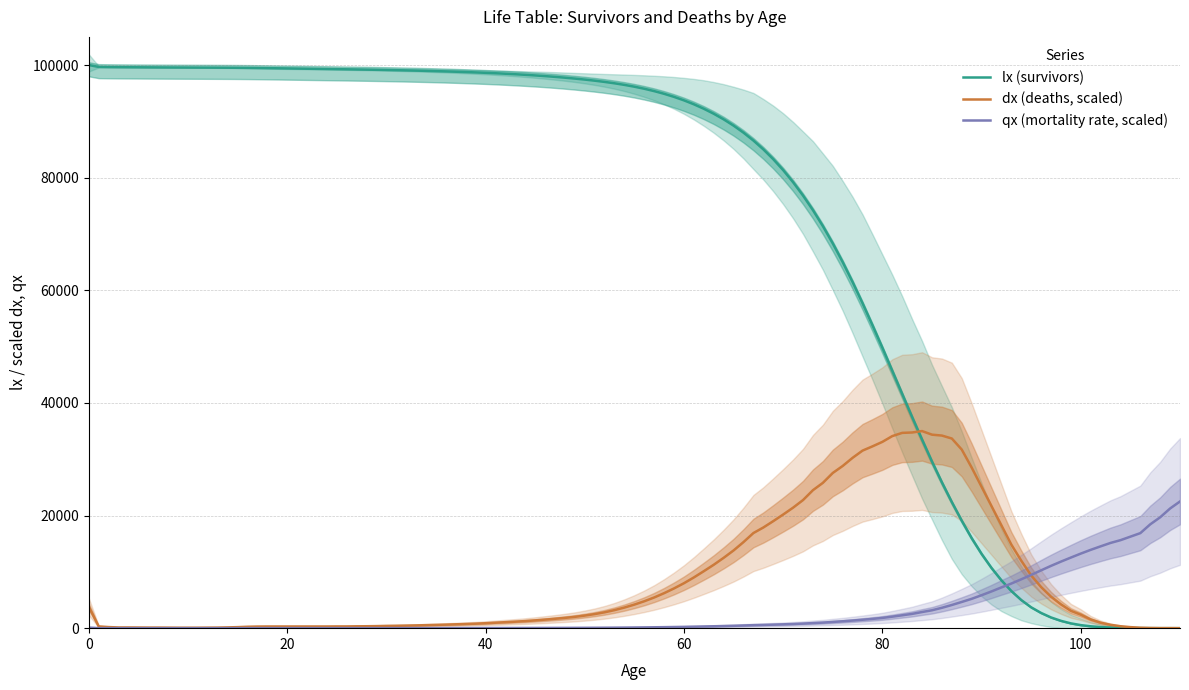

True or false: qx_scaled and lx cross at least once.

False